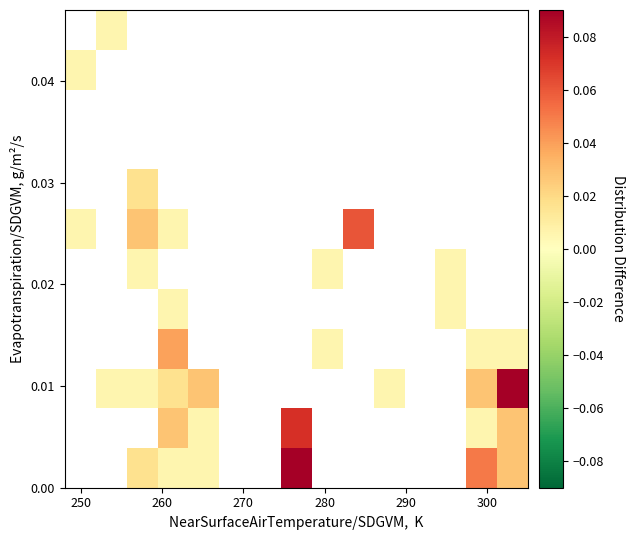

How many distinct data groups are displayed?

12